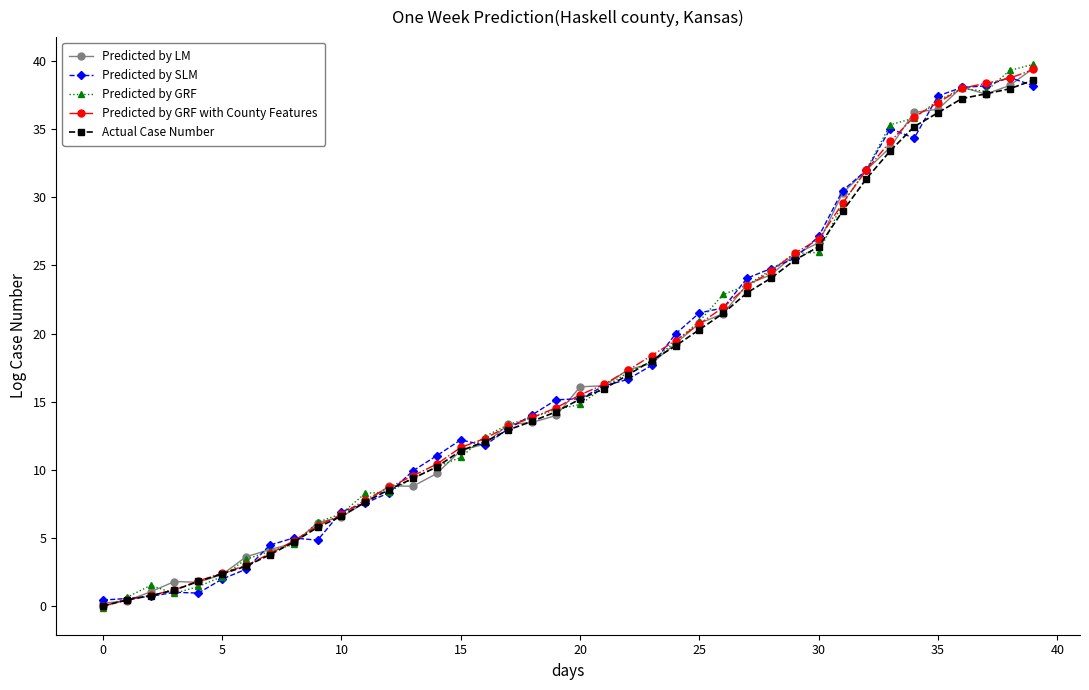

What is the minimum value for Predicted by SLM?

0.4